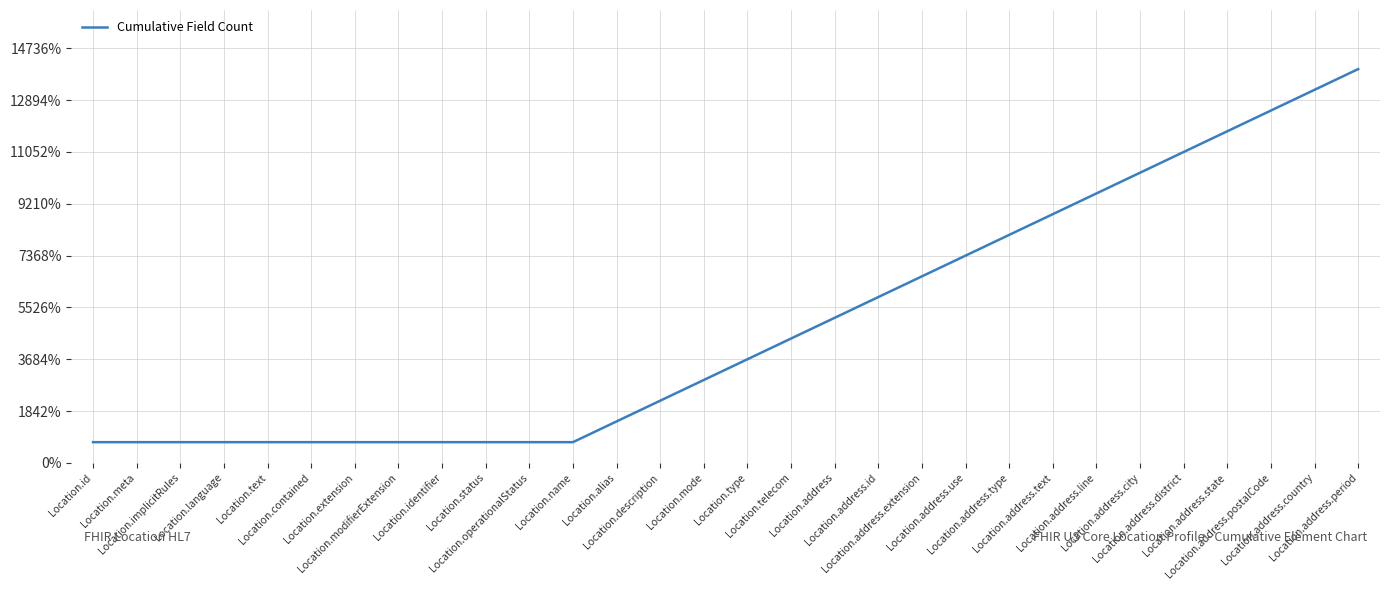

Does the chart display data point markers on the line(s)?

No